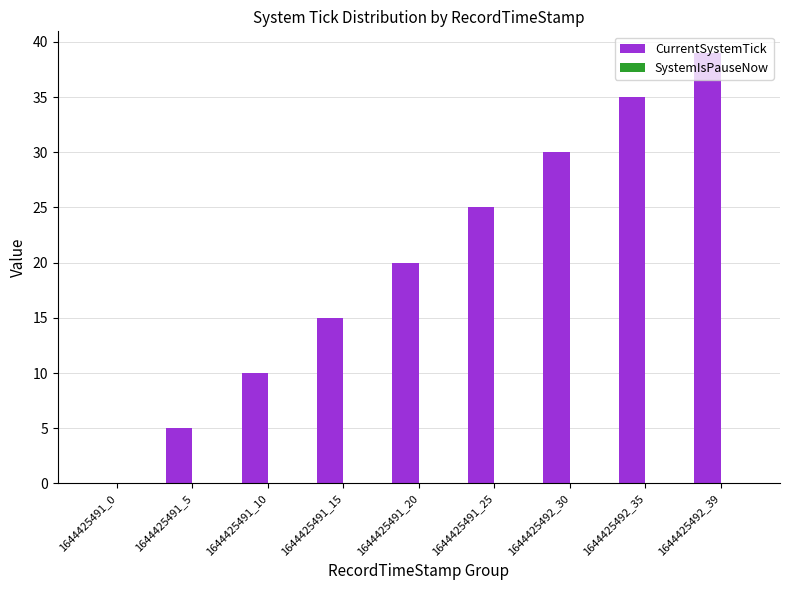

The chart shows a value of 20 at 1644425491_20. True or false?

True